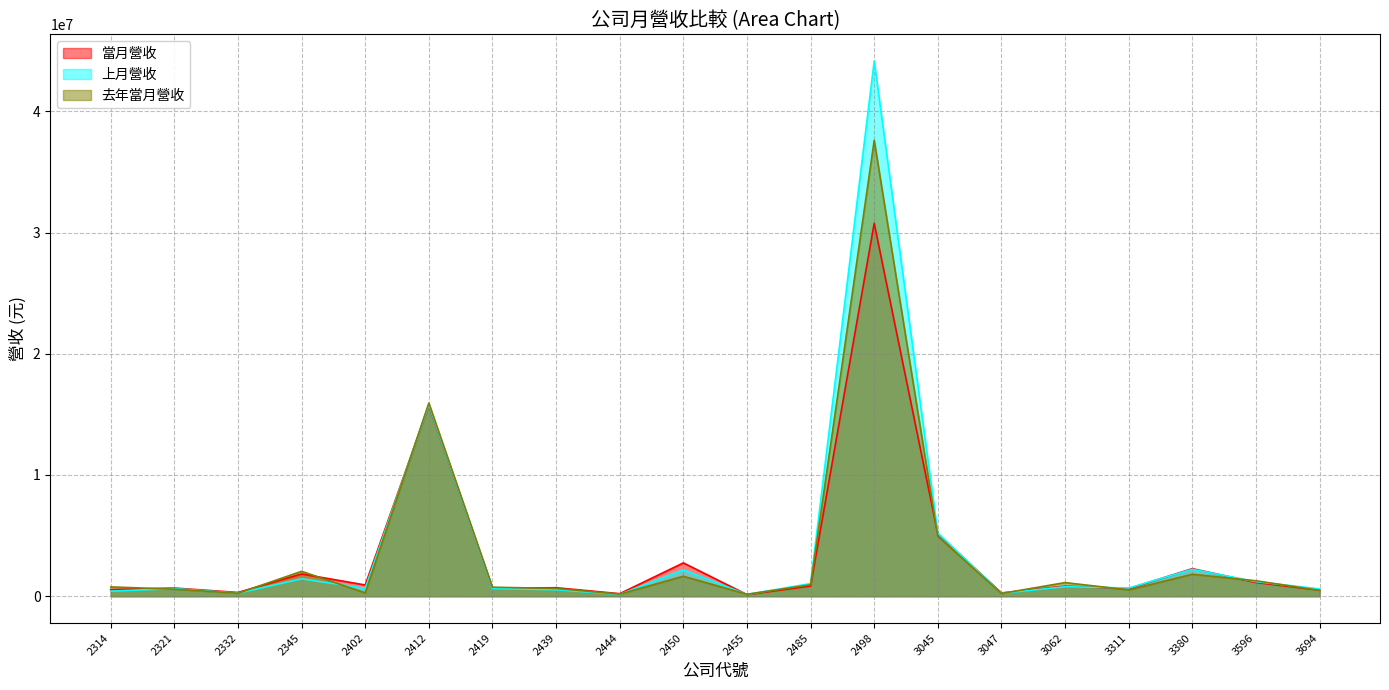

The value of 去年當月營收 at 3380 is 472149. True or false?

False